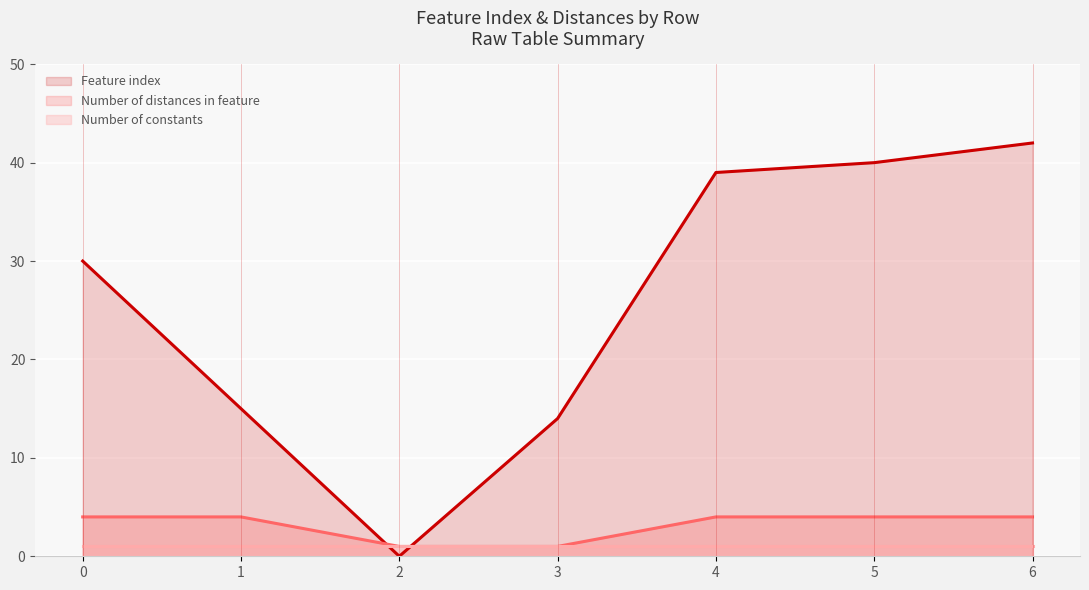

How many lines are shown in the chart?

3